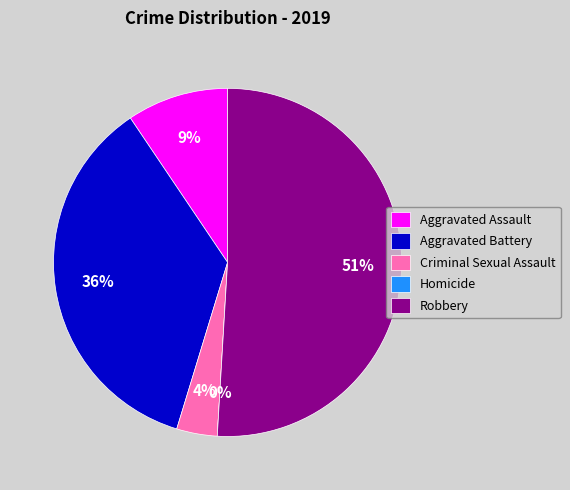

Count the number of slices in the pie.

5